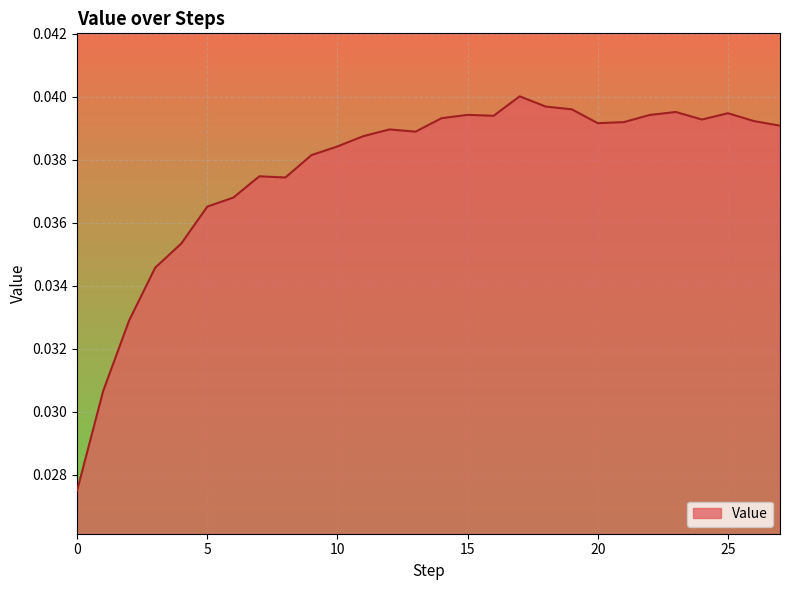

Rank the categories by value from lowest to highest.

0, 1, 2, 3, 4, 5, 6, 8, 7, 9, 10, 11, 13, 12, 27, 20, 21, 26, 24, 14, 16, 22, 15, 25, 23, 19, 18, 17